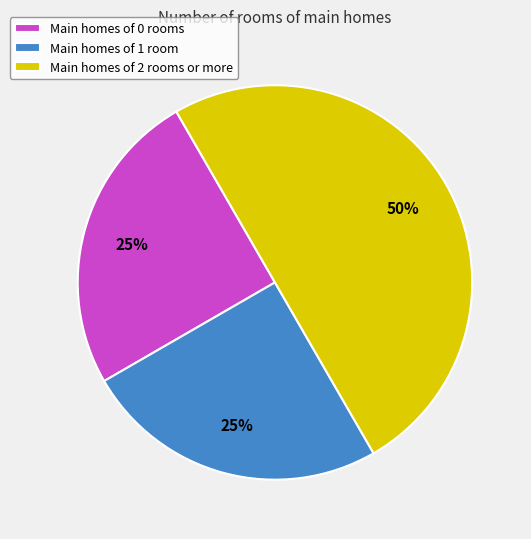

Approximately how many times larger is the value at Main homes of 1 room compared to Main homes of 2 rooms or more?

0.5